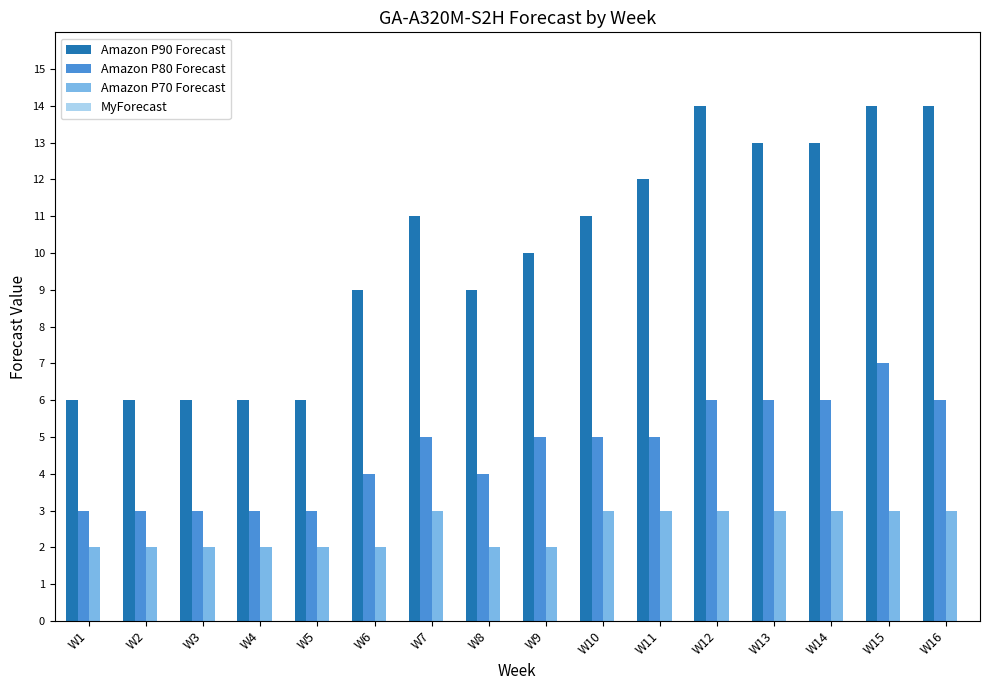

Does the chart contain any negative values?

No